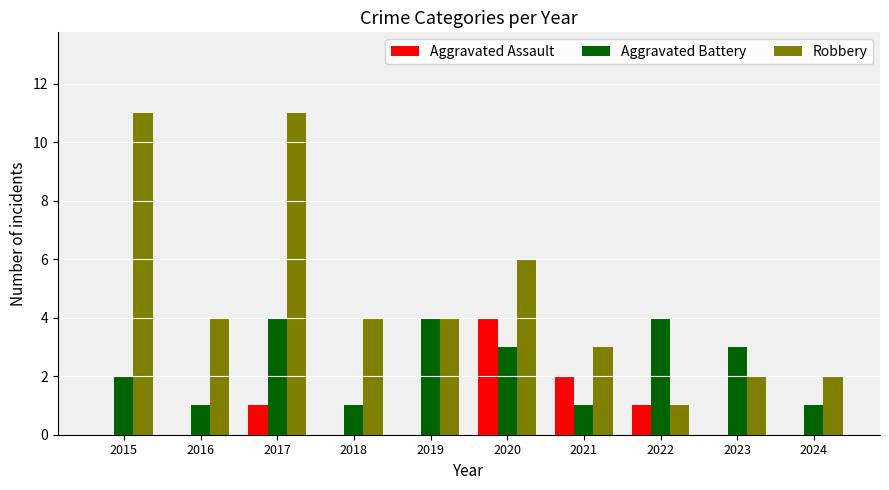

Is the value of Aggravated Assault at 2019 greater than the value of Aggravated Battery at 2021?

No